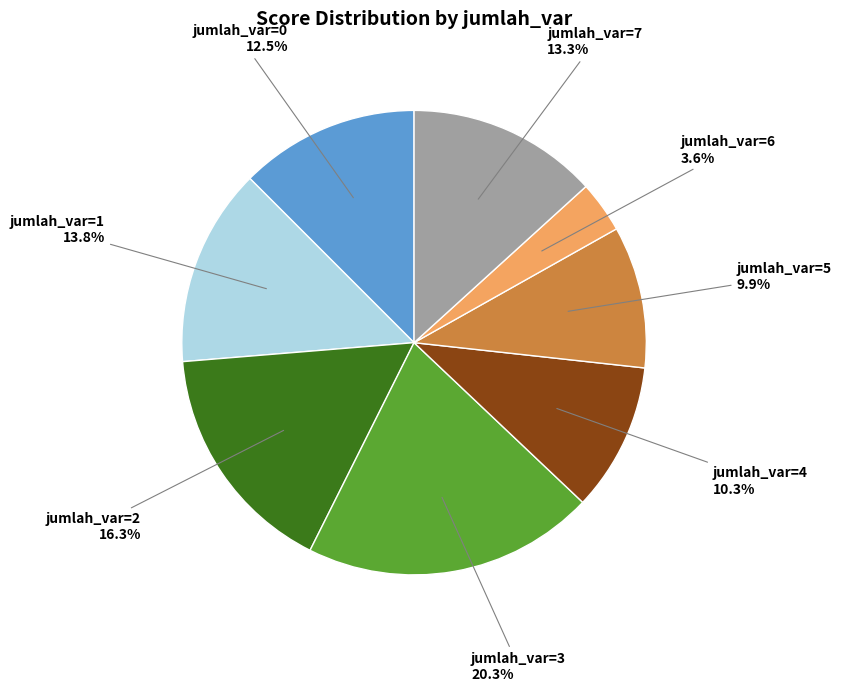

Is there any slice that represents more than half of the pie?

No